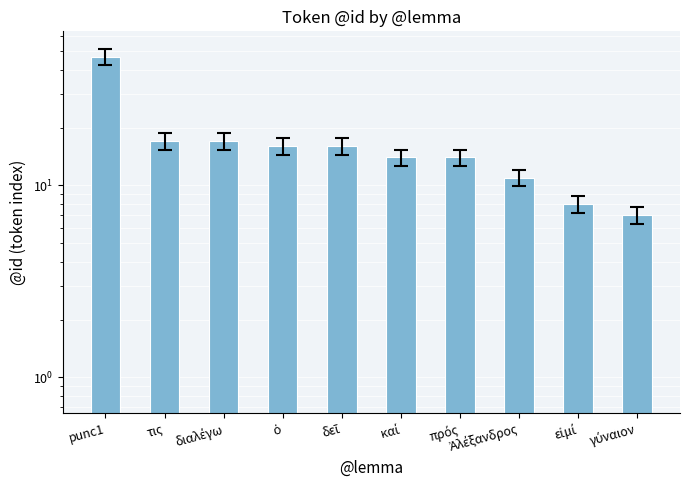

What is the value of the 8th bar from the left?

11